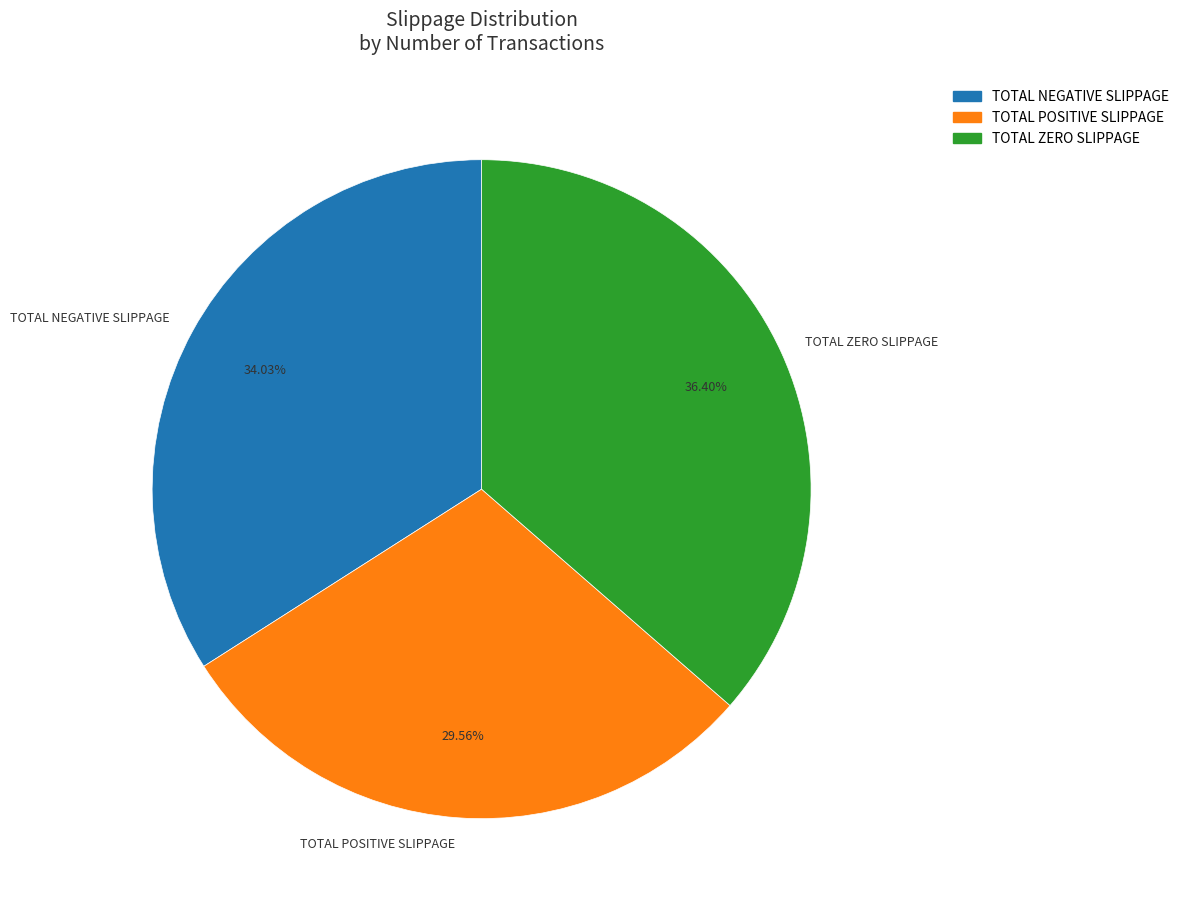

Is it true that TOTAL POSITIVE SLIPPAGE is 30% of the pie?

True